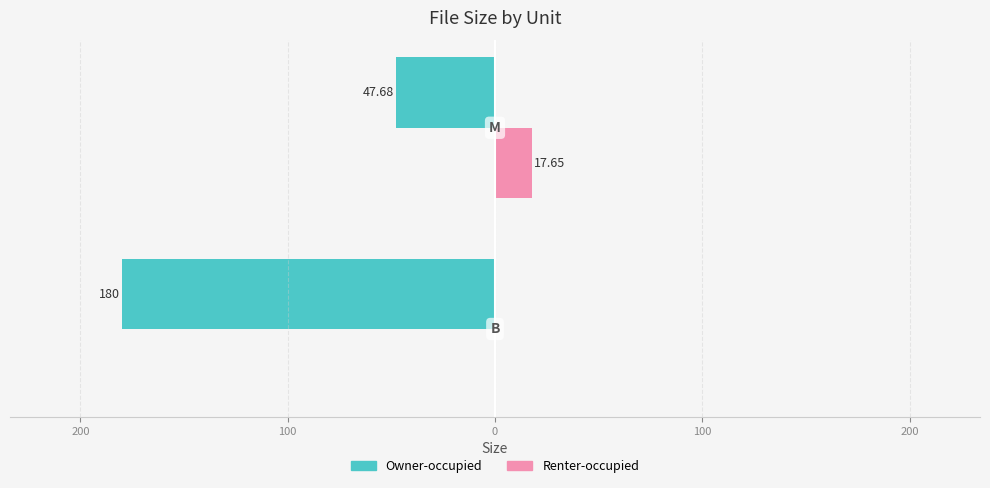

What are all the series names shown in the legend?

Owner-occupied, Renter-occupied